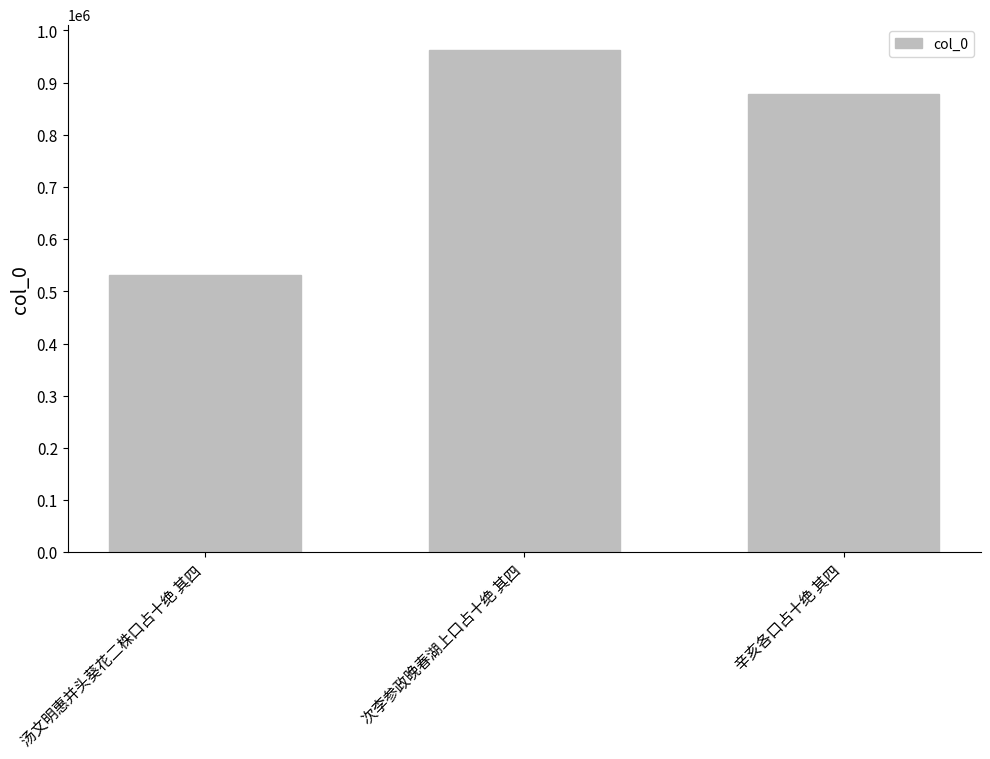

What is the change in value from 次李参政晚春湖上口占十绝 其四 to 辛亥各口占十绝 其四?

-84827